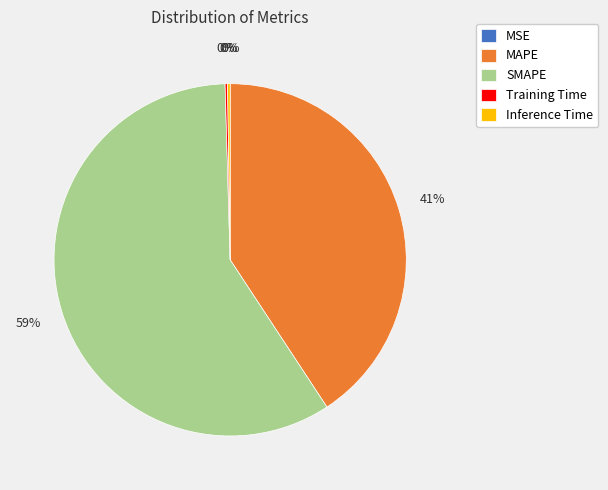

Is there any slice that represents more than half of the pie?

Yes